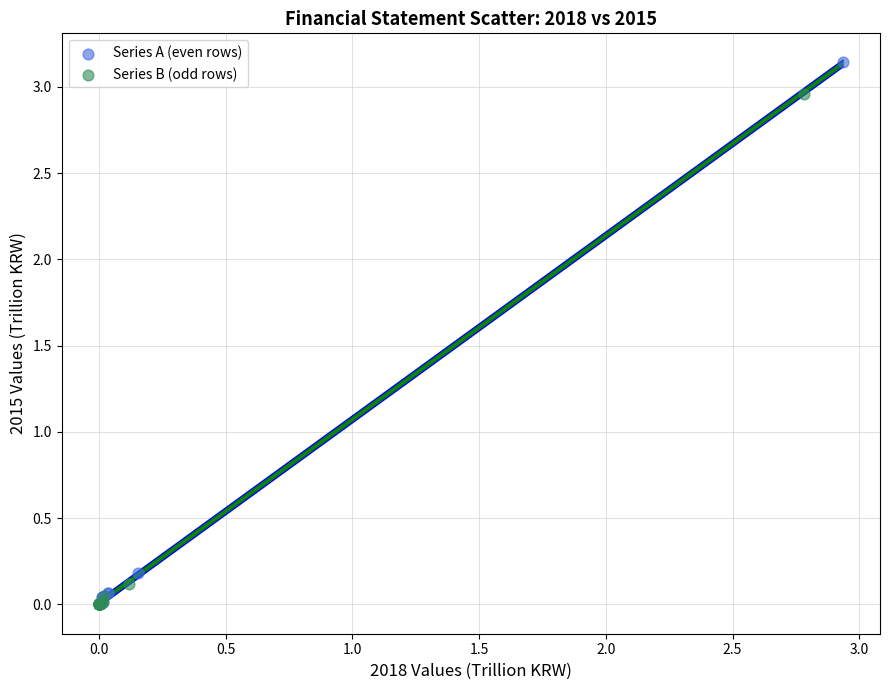

Which series has the widest spread of Y values?

Series A (even rows)